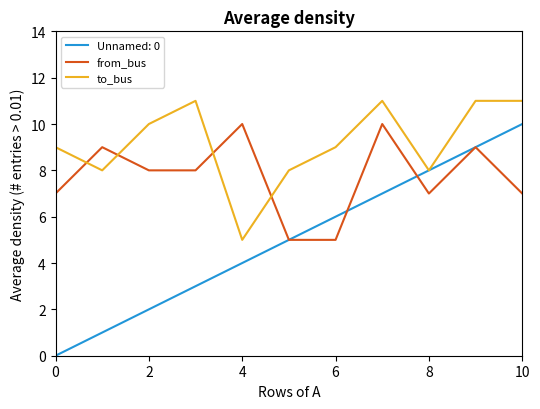

What is the maximum value for from_bus?

10